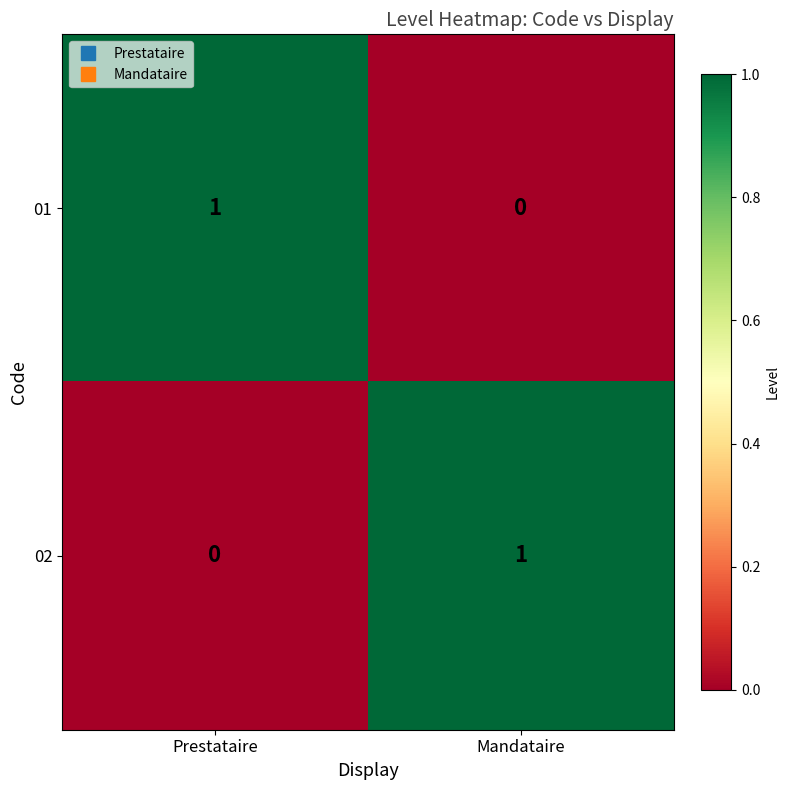

True or false: 01 has a value of 0 at Mandataire.

True